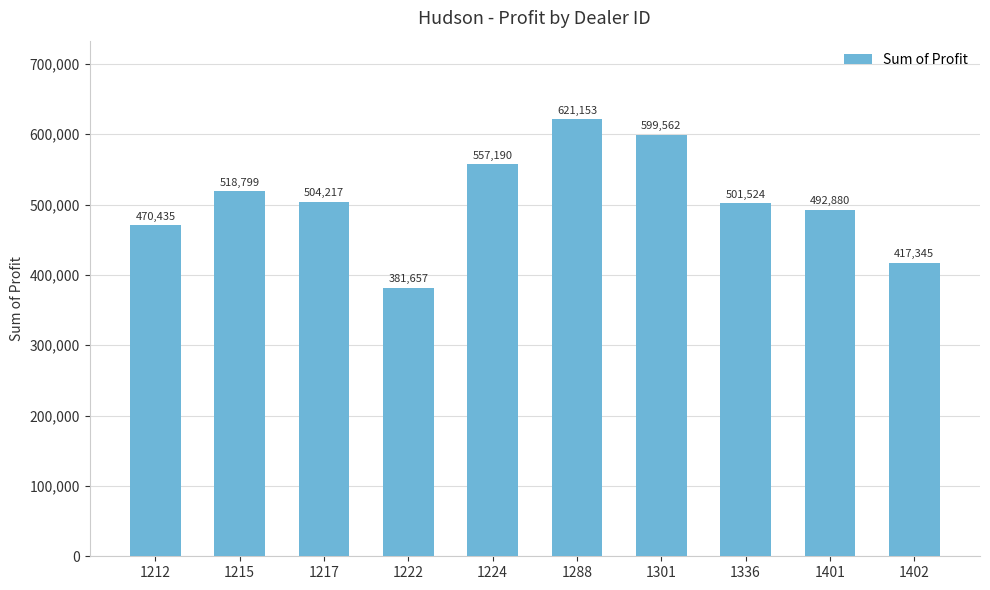

How many values are below 504217?

5